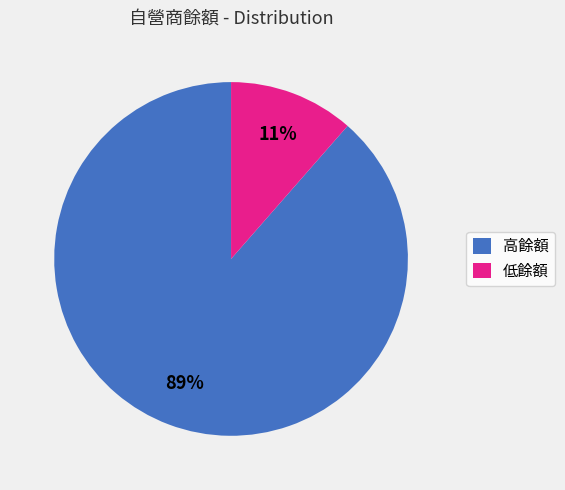

Does any single category account for the majority?

Yes